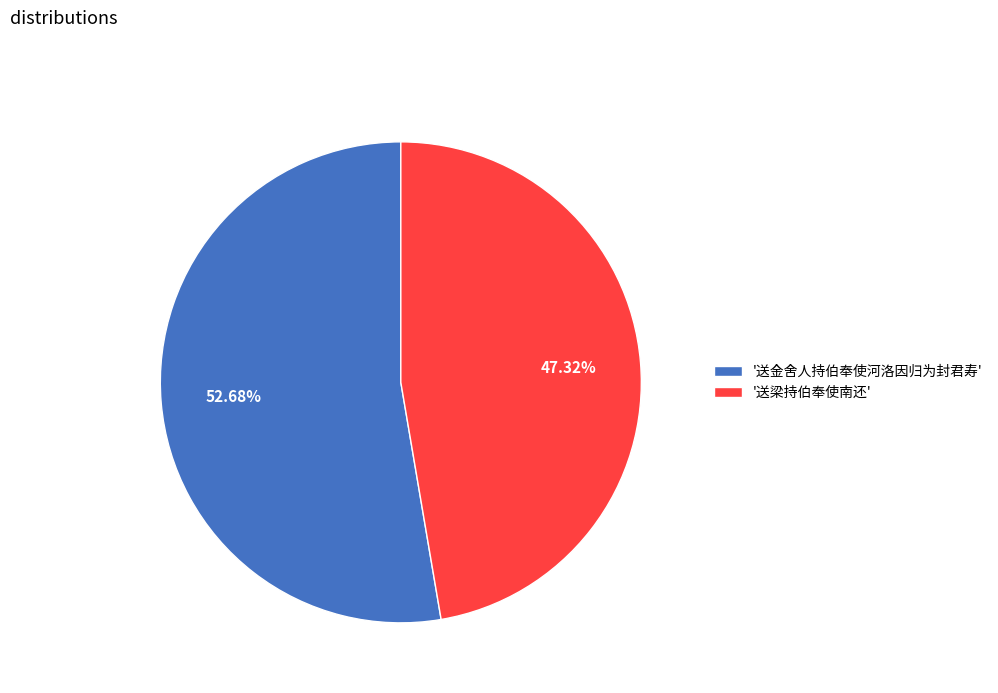

Rank the categories by value from highest to lowest.

'送金舍人持伯奉使河洛因归为封君寿', '送梁持伯奉使南还'